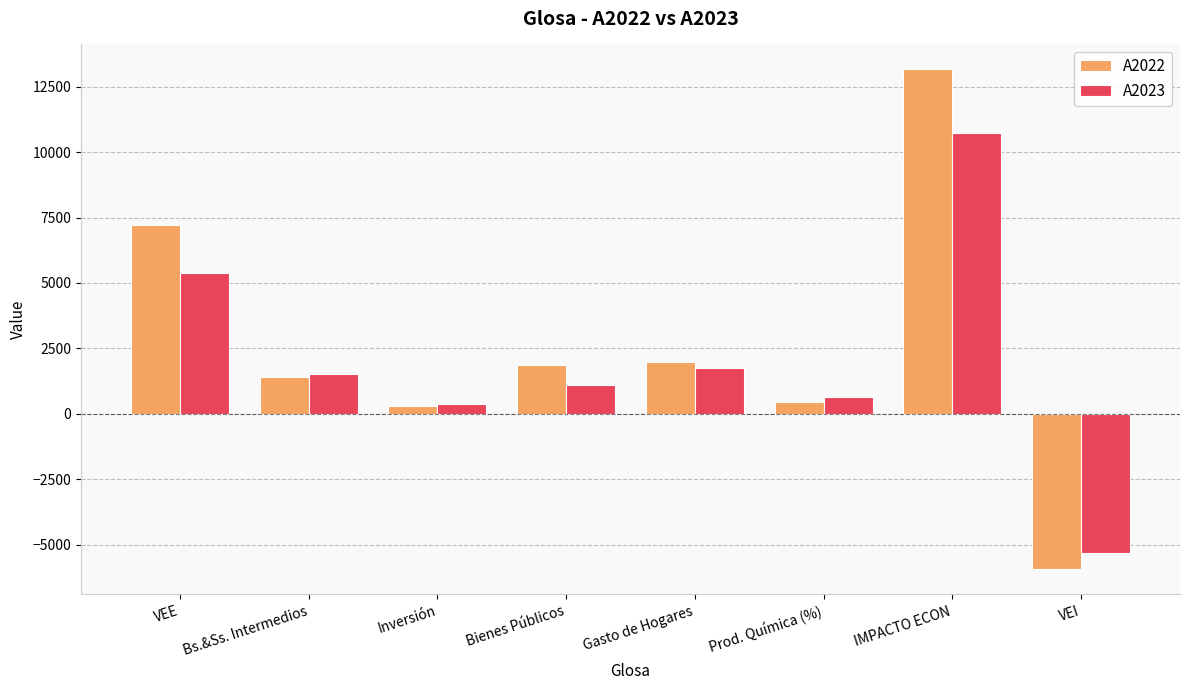

How many values in the A2022 series are below 1847?

4